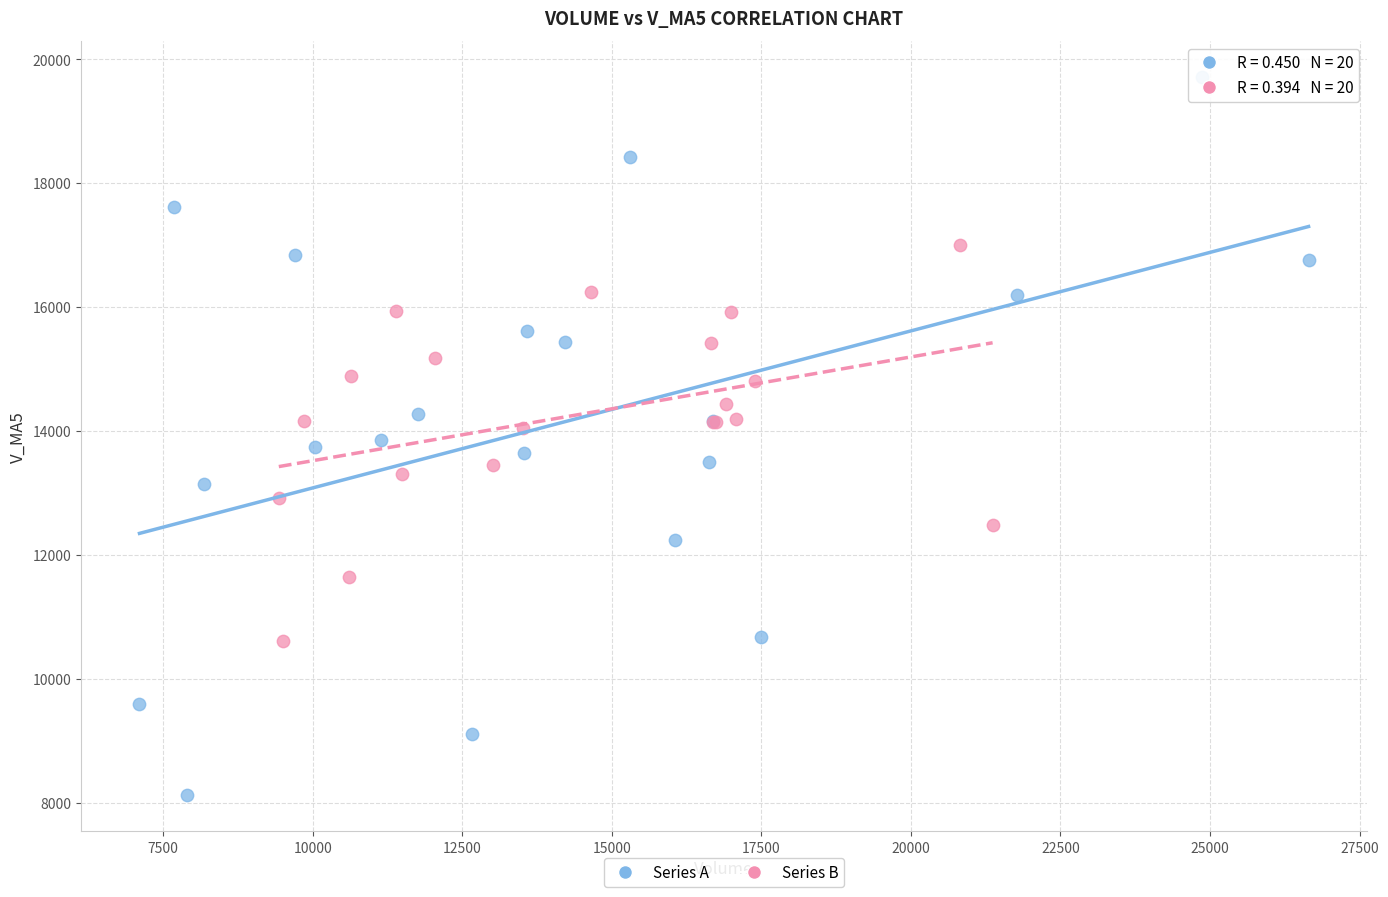

Which series has the widest spread of Y values?

Series A